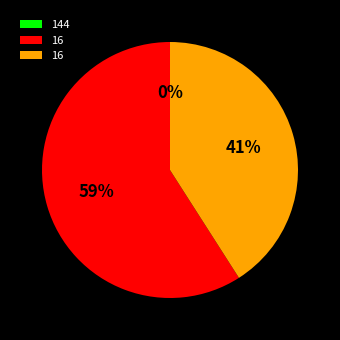

Combined, what portion of the pie is 144 and 16?

40.9%